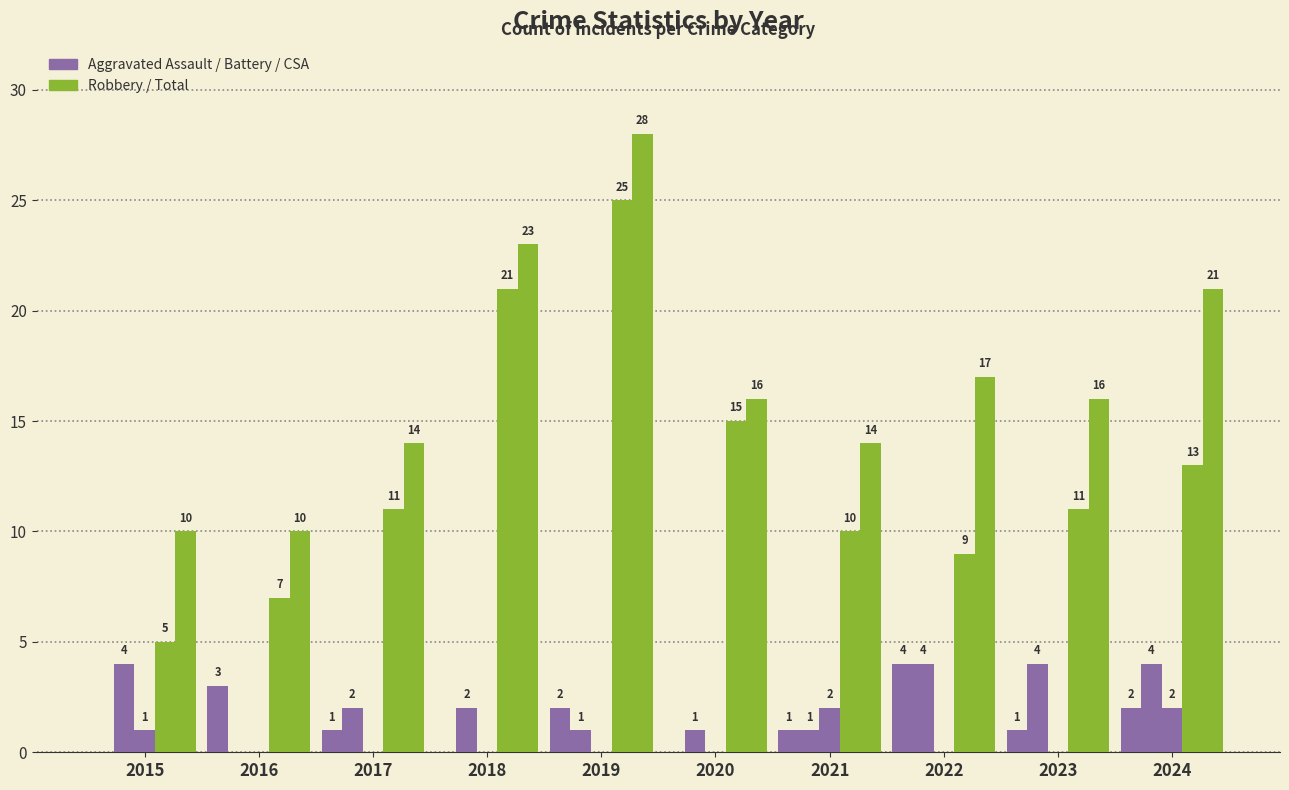

Are the bars grouped side by side (vs. stacked)?

Yes